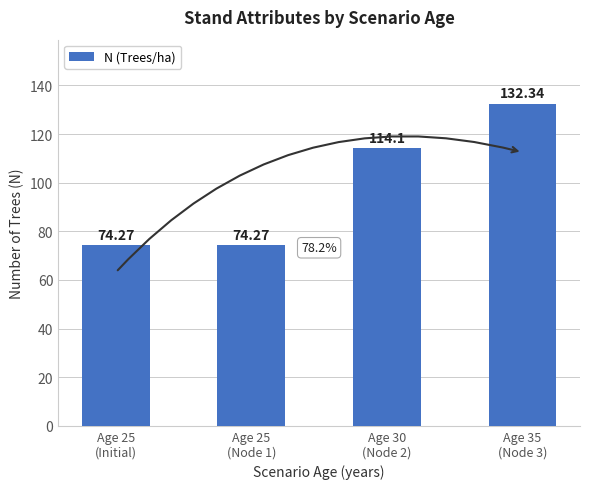

What is the label of the 2nd bar from the left?

Age 25
(Node 1)